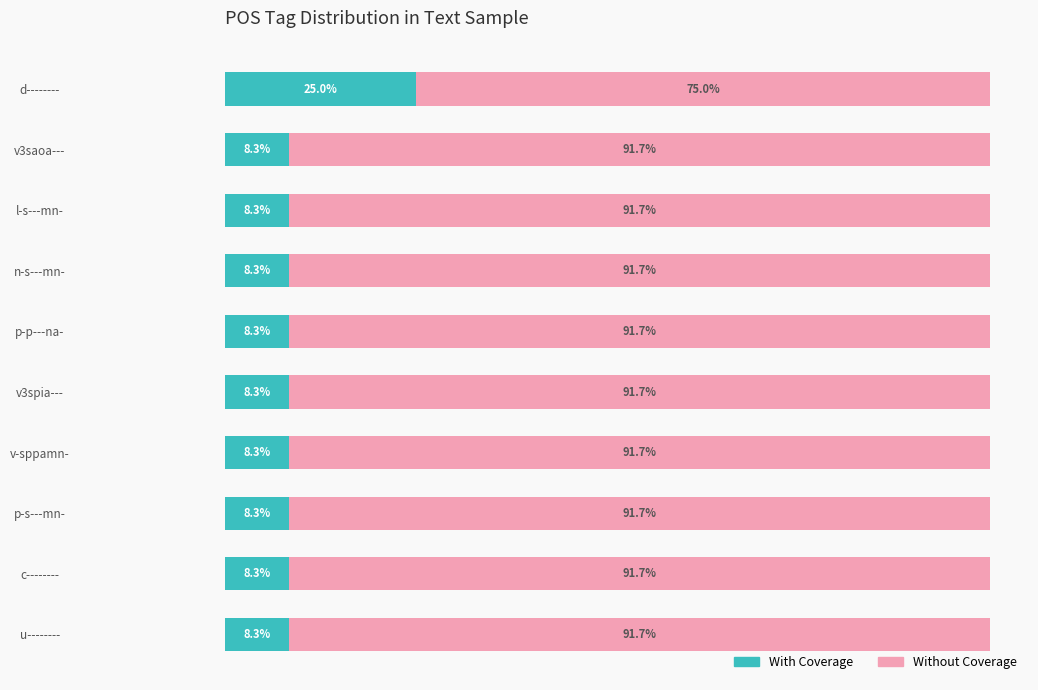

Which category has the highest value in the With Coverage series?

d--------